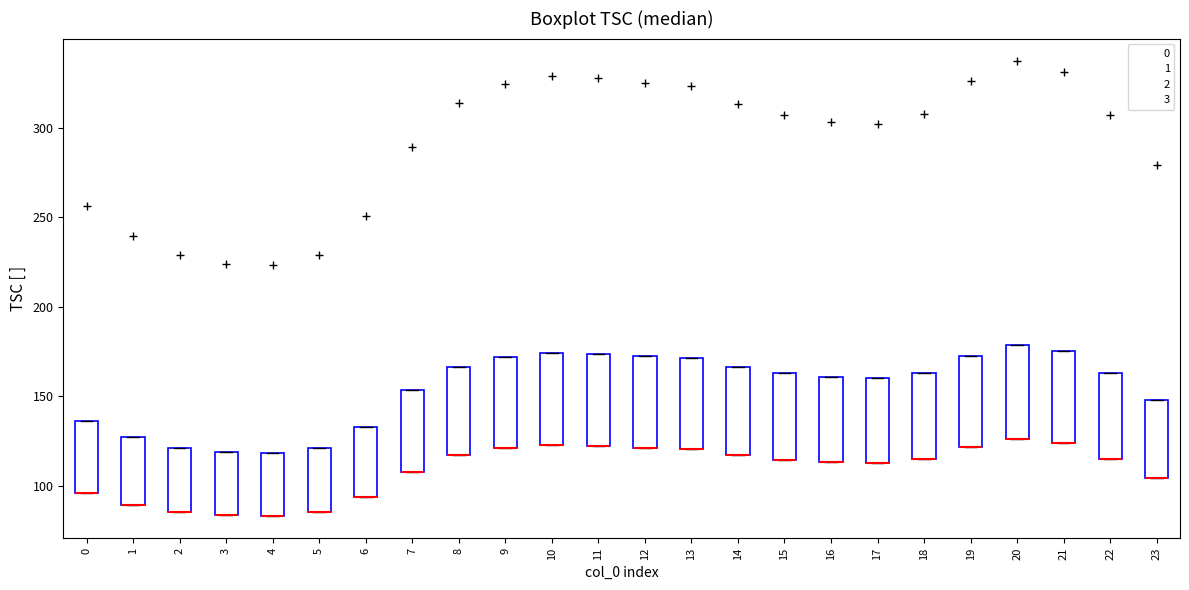

Reading left to right, read every box against the y-axis: the position of its median line, the range the box covers, and the ends of its whiskers. The values are not printed on the chart, so give them approximately, as read against the axis.

0: median 95 (drawn on the box's lower edge), box 95 to 135, whiskers 95 to 135
1: median 90 (drawn on the box's lower edge), box 90 to 125, whiskers 90 to 125
2: median 85 (drawn on the box's lower edge), box 85 to 120, whiskers 85 to 120
3: median 85 (drawn on the box's lower edge), box 85 to 120, whiskers 85 to 120
4: median 85 (drawn on the box's lower edge), box 85 to 120, whiskers 85 to 120
5: median 85 (drawn on the box's lower edge), box 85 to 120, whiskers 85 to 120
6: median 95 (drawn on the box's lower edge), box 95 to 135, whiskers 95 to 135
7: median 110 (drawn on the box's lower edge), box 110 to 155, whiskers 110 to 155
8: median 115 (drawn on the box's lower edge), box 115 to 165, whiskers 115 to 165
9: median 120 (drawn on the box's lower edge), box 120 to 170, whiskers 120 to 170
10: median 125 (drawn on the box's lower edge), box 125 to 175, whiskers 125 to 175
11: median 120 (drawn on the box's lower edge), box 120 to 175, whiskers 120 to 175
12: median 120 (drawn on the box's lower edge), box 120 to 170, whiskers 120 to 170
13: median 120 (drawn on the box's lower edge), box 120 to 170, whiskers 120 to 170
14: median 115 (drawn on the box's lower edge), box 115 to 165, whiskers 115 to 165
15: median 115 (drawn on the box's lower edge), box 115 to 165, whiskers 115 to 165
16: median 115 (drawn on the box's lower edge), box 115 to 160, whiskers 115 to 160
17: median 115 (drawn on the box's lower edge), box 115 to 160, whiskers 115 to 160
18: median 115 (drawn on the box's lower edge), box 115 to 165, whiskers 115 to 165
19: median 120 (drawn on the box's lower edge), box 120 to 175, whiskers 120 to 175
20: median 125 (drawn on the box's lower edge), box 125 to 180, whiskers 125 to 180
21: median 125 (drawn on the box's lower edge), box 125 to 175, whiskers 125 to 175
22: median 115 (drawn on the box's lower edge), box 115 to 165, whiskers 115 to 165
23: median 105 (drawn on the box's lower edge), box 105 to 150, whiskers 105 to 150